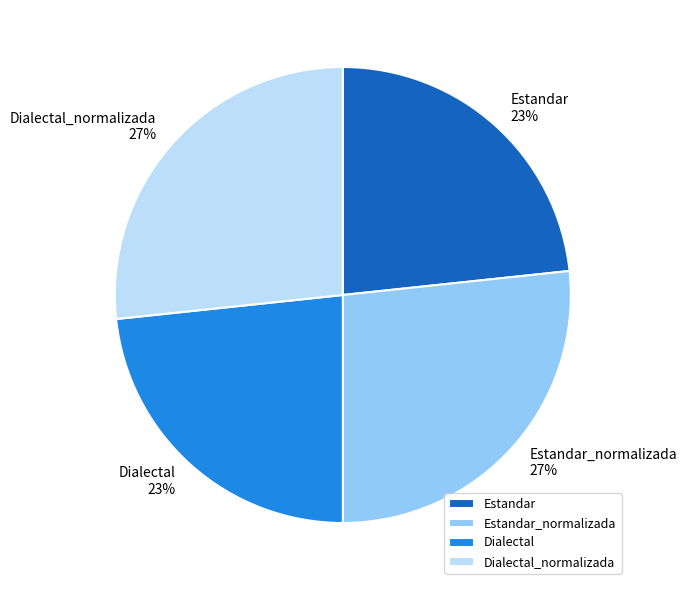

True or false: Dialectal_normalizada accounts for 36% of the total.

False